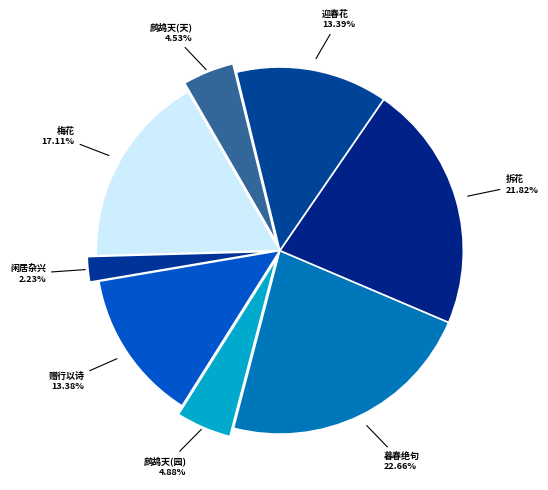

What is the ratio of the value at 拆花 to the value at 闲居杂兴?

9.8